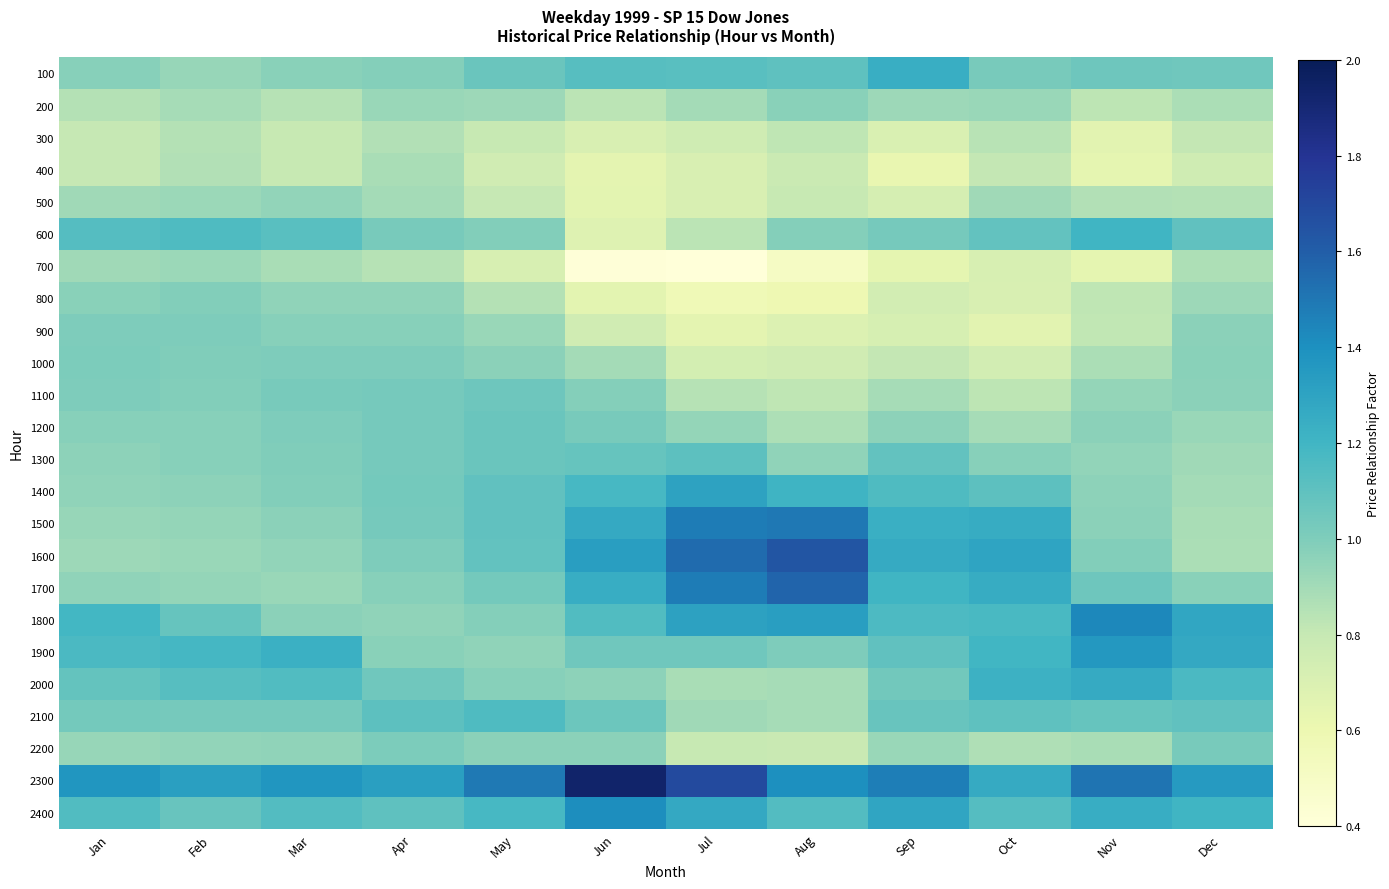

Reading right to left, what are all the values shown in this chart?

100: Dec=1.0	Nov=1.1	Oct=1.0	Sep=1.2	Aug=1.1	Jul=1.1	Jun=1.1	May=1.1	Apr=1.0	Mar=1.0	Feb=0.9	Jan=1.0
200: Dec=0.9	Nov=0.8	Oct=0.9	Sep=0.9	Aug=1.0	Jul=0.9	Jun=0.8	May=0.9	Apr=0.9	Mar=0.8	Feb=0.9	Jan=0.9
300: Dec=0.8	Nov=0.7	Oct=0.8	Sep=0.7	Aug=0.8	Jul=0.8	Jun=0.7	May=0.8	Apr=0.9	Mar=0.8	Feb=0.9	Jan=0.8
400: Dec=0.8	Nov=0.6	Oct=0.8	Sep=0.6	Aug=0.8	Jul=0.7	Jun=0.6	May=0.8	Apr=0.9	Mar=0.8	Feb=0.9	Jan=0.8
500: Dec=0.9	Nov=0.9	Oct=0.9	Sep=0.7	Aug=0.8	Jul=0.7	Jun=0.7	May=0.8	Apr=0.9	Mar=0.9	Feb=0.9	Jan=0.9
600: Dec=1.1	Nov=1.2	Oct=1.1	Sep=1.0	Aug=1.0	Jul=0.8	Jun=0.7	May=1.0	Apr=1.0	Mar=1.1	Feb=1.2	Jan=1.1
700: Dec=0.9	Nov=0.6	Oct=0.7	Sep=0.6	Aug=0.5	Jul=0.4	Jun=0.4	May=0.7	Apr=0.8	Mar=0.9	Feb=0.9	Jan=0.9
800: Dec=0.9	Nov=0.8	Oct=0.7	Sep=0.7	Aug=0.6	Jul=0.6	Jun=0.7	May=0.9	Apr=1.0	Mar=1.0	Feb=1.0	Jan=1.0
900: Dec=1.0	Nov=0.8	Oct=0.7	Sep=0.7	Aug=0.7	Jul=0.6	Jun=0.8	May=0.9	Apr=1.0	Mar=1.0	Feb=1.0	Jan=1.0
1000: Dec=1.0	Nov=0.9	Oct=0.7	Sep=0.8	Aug=0.8	Jul=0.7	Jun=0.9	May=1.0	Apr=1.0	Mar=1.0	Feb=1.0	Jan=1.0
1100: Dec=1.0	Nov=0.9	Oct=0.8	Sep=0.9	Aug=0.8	Jul=0.8	Jun=1.0	May=1.1	Apr=1.0	Mar=1.0	Feb=1.0	Jan=1.0
1200: Dec=0.9	Nov=1.0	Oct=0.9	Sep=1.0	Aug=0.9	Jul=0.9	Jun=1.0	May=1.1	Apr=1.0	Mar=1.0	Feb=1.0	Jan=1.0
1300: Dec=0.9	Nov=0.9	Oct=1.0	Sep=1.1	Aug=1.0	Jul=1.1	Jun=1.1	May=1.1	Apr=1.0	Mar=1.0	Feb=1.0	Jan=1.0
1400: Dec=0.9	Nov=1.0	Oct=1.1	Sep=1.2	Aug=1.2	Jul=1.3	Jun=1.2	May=1.1	Apr=1.0	Mar=1.0	Feb=1.0	Jan=1.0
1500: Dec=0.9	Nov=1.0	Oct=1.3	Sep=1.2	Aug=1.5	Jul=1.5	Jun=1.3	May=1.1	Apr=1.0	Mar=1.0	Feb=0.9	Jan=0.9
1600: Dec=0.9	Nov=1.0	Oct=1.3	Sep=1.3	Aug=1.6	Jul=1.5	Jun=1.3	May=1.1	Apr=1.0	Mar=0.9	Feb=0.9	Jan=0.9
1700: Dec=1.0	Nov=1.1	Oct=1.3	Sep=1.2	Aug=1.6	Jul=1.5	Jun=1.2	May=1.0	Apr=1.0	Mar=0.9	Feb=0.9	Jan=1.0
1800: Dec=1.3	Nov=1.4	Oct=1.2	Sep=1.2	Aug=1.3	Jul=1.3	Jun=1.1	May=1.0	Apr=1.0	Mar=1.0	Feb=1.1	Jan=1.2
1900: Dec=1.3	Nov=1.4	Oct=1.2	Sep=1.1	Aug=1.0	Jul=1.0	Jun=1.0	May=1.0	Apr=1.0	Mar=1.2	Feb=1.2	Jan=1.2
2000: Dec=1.2	Nov=1.3	Oct=1.2	Sep=1.0	Aug=0.9	Jul=0.9	Jun=1.0	May=1.0	Apr=1.0	Mar=1.1	Feb=1.1	Jan=1.1
2100: Dec=1.1	Nov=1.1	Oct=1.1	Sep=1.1	Aug=0.9	Jul=0.9	Jun=1.1	May=1.2	Apr=1.1	Mar=1.0	Feb=1.0	Jan=1.0
2200: Dec=1.0	Nov=0.9	Oct=0.9	Sep=0.9	Aug=0.8	Jul=0.8	Jun=1.0	May=1.0	Apr=1.0	Mar=1.0	Feb=0.9	Jan=0.9
2300: Dec=1.3	Nov=1.5	Oct=1.3	Sep=1.5	Aug=1.4	Jul=1.7	Jun=1.9	May=1.5	Apr=1.3	Mar=1.4	Feb=1.3	Jan=1.4
2400: Dec=1.2	Nov=1.2	Oct=1.1	Sep=1.3	Aug=1.1	Jul=1.3	Jun=1.4	May=1.2	Apr=1.1	Mar=1.1	Feb=1.1	Jan=1.1